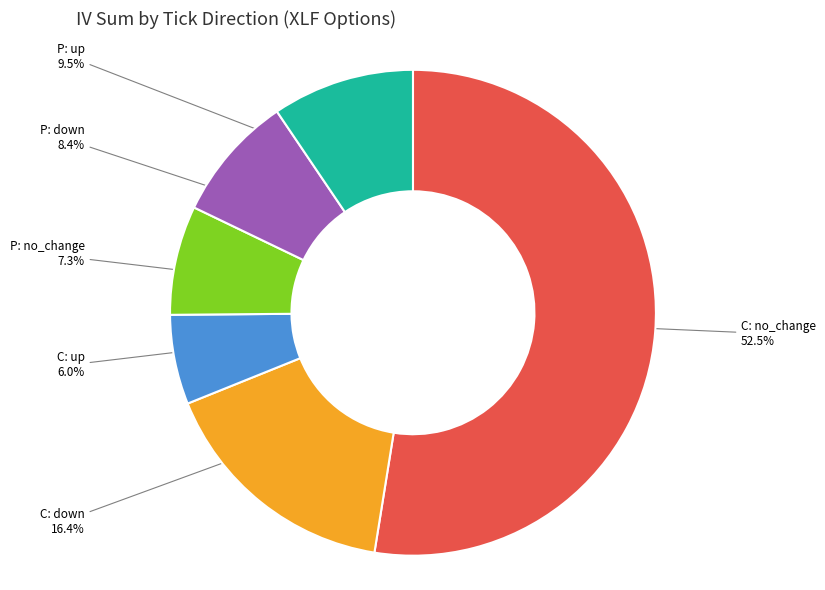

What portion of the pie excludes P: no_change?

92.7%